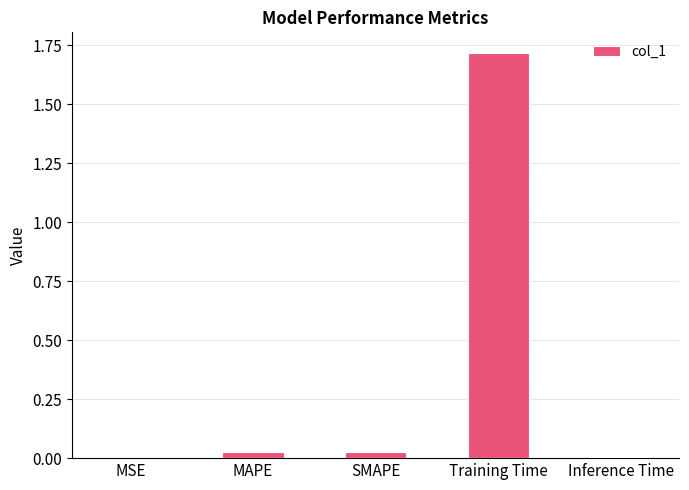

Which label corresponds to the largest value in the chart?

Training Time